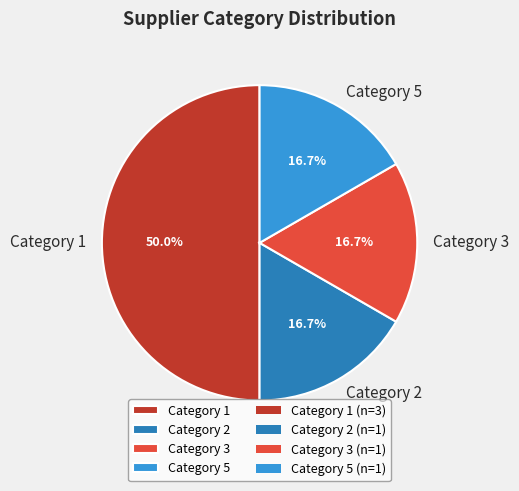

Combined, do Category 3 and Category 2 account for over 50%?

No